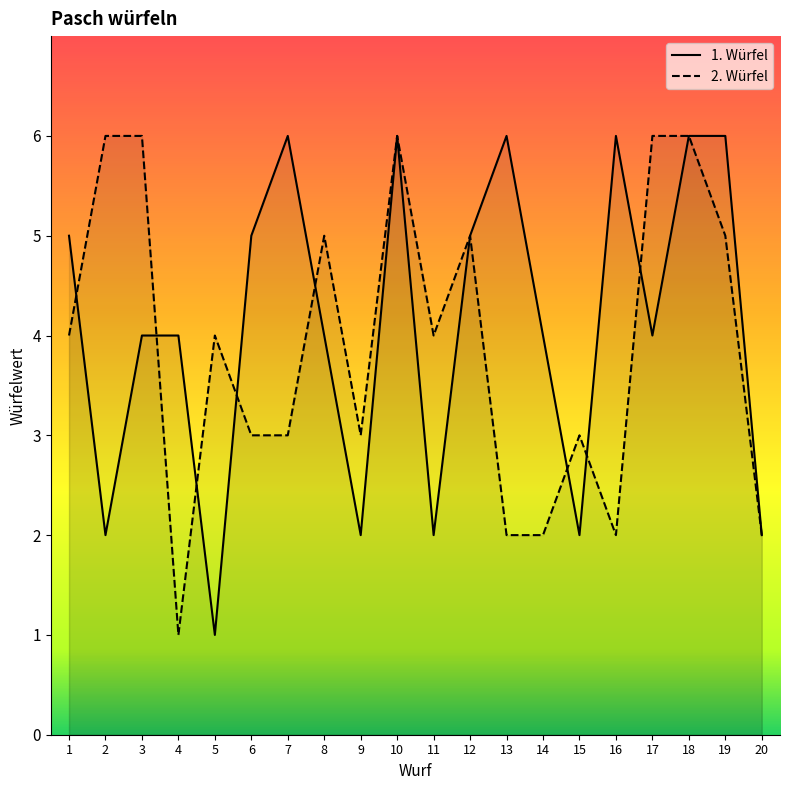

Reading left to right, what are all the values shown in this chart?

1. Würfel: 5	2	4	4	1	5	6	4	2	6	2	5	6	4	2	6	4	6	6	2
2. Würfel: 4	6	6	1	4	3	3	5	3	6	4	5	2	2	3	2	6	6	5	2